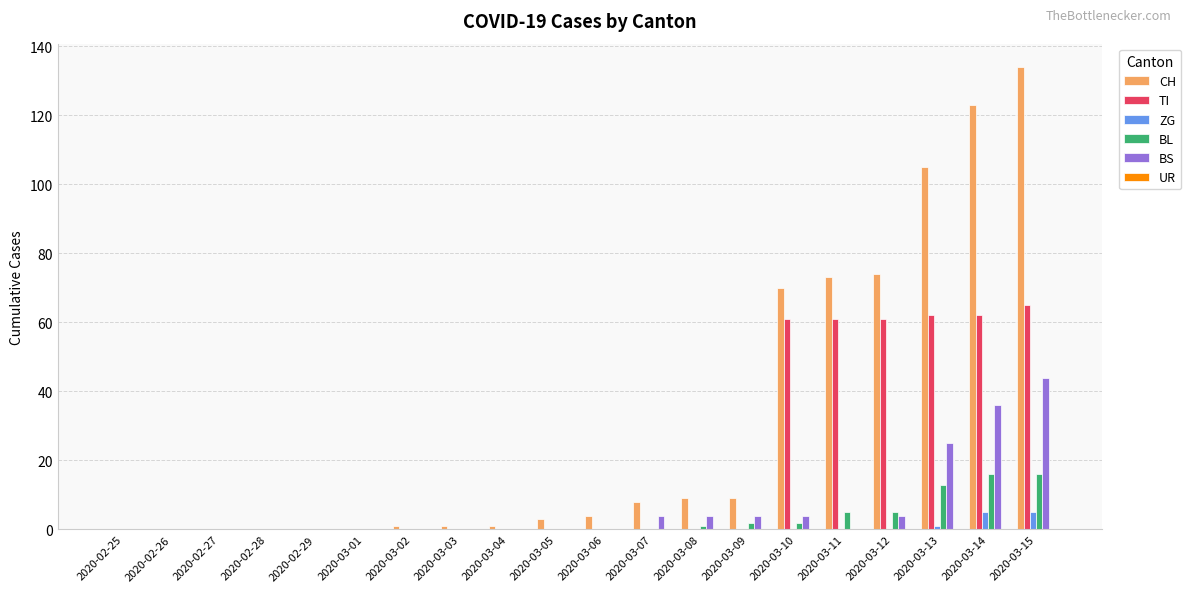

Which category has the highest value across all series?

2020-03-15